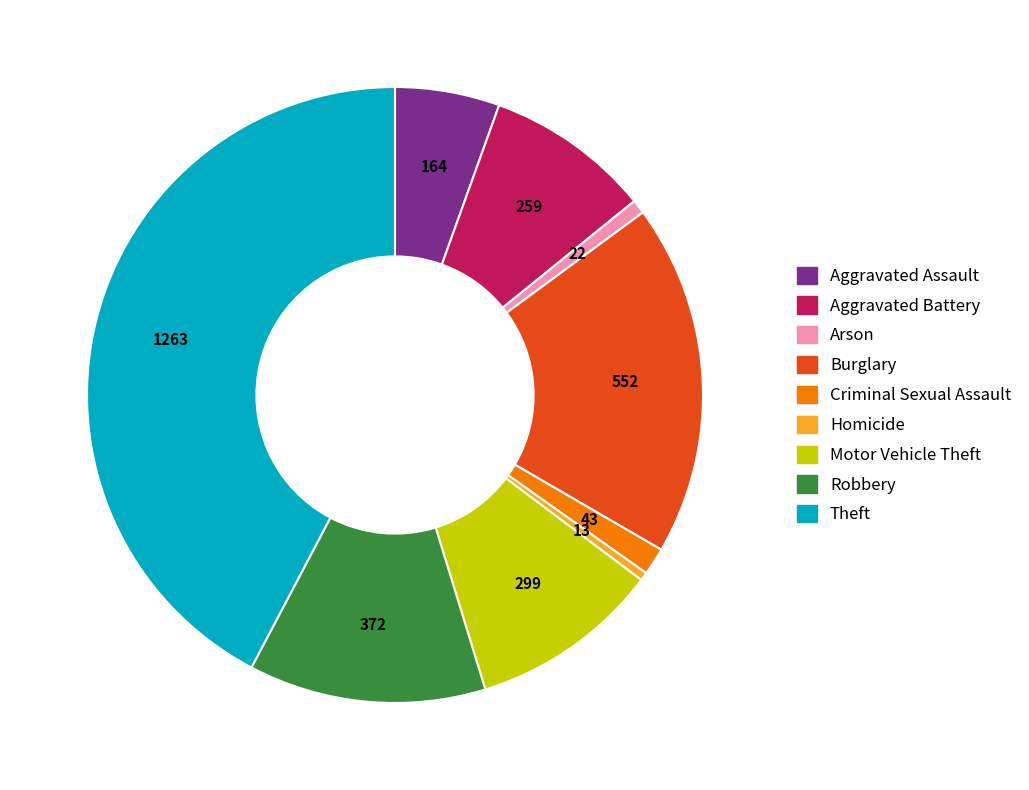

True or false: Aggravated Battery accounts for 16% of the total.

False